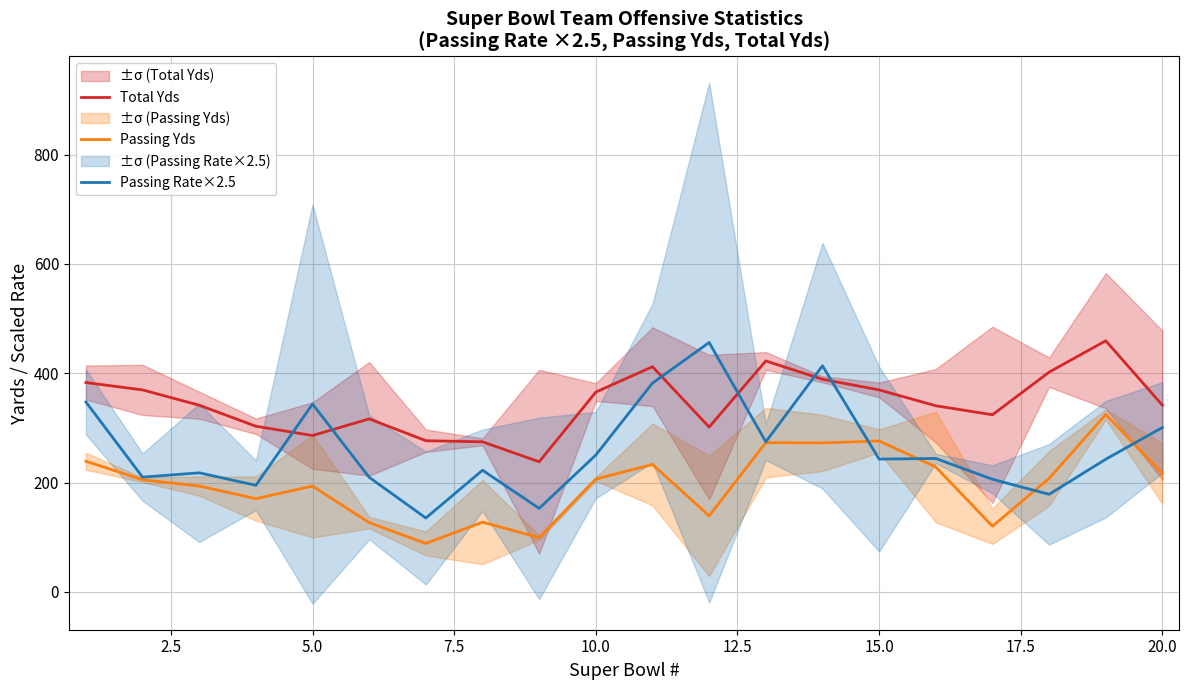

The value of Passing Rate×2.5 at 15.0 is 103.3. True or false?

False